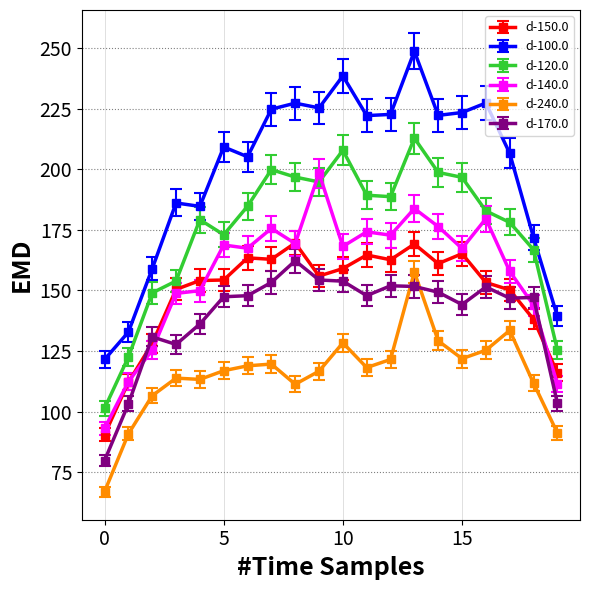

True or false: d-150.0 and d-100.0 cross at least once.

False